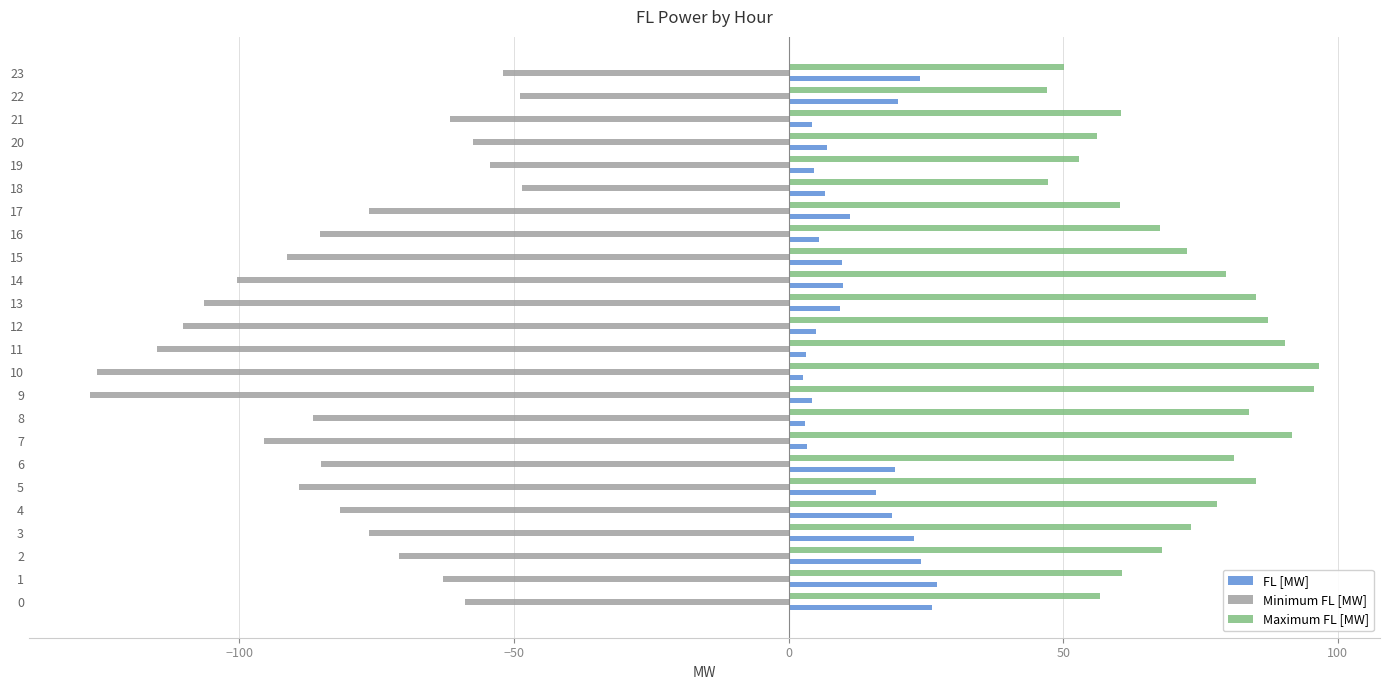

What is the difference between the second highest and minimum values in the FL [MW] series?

23.5